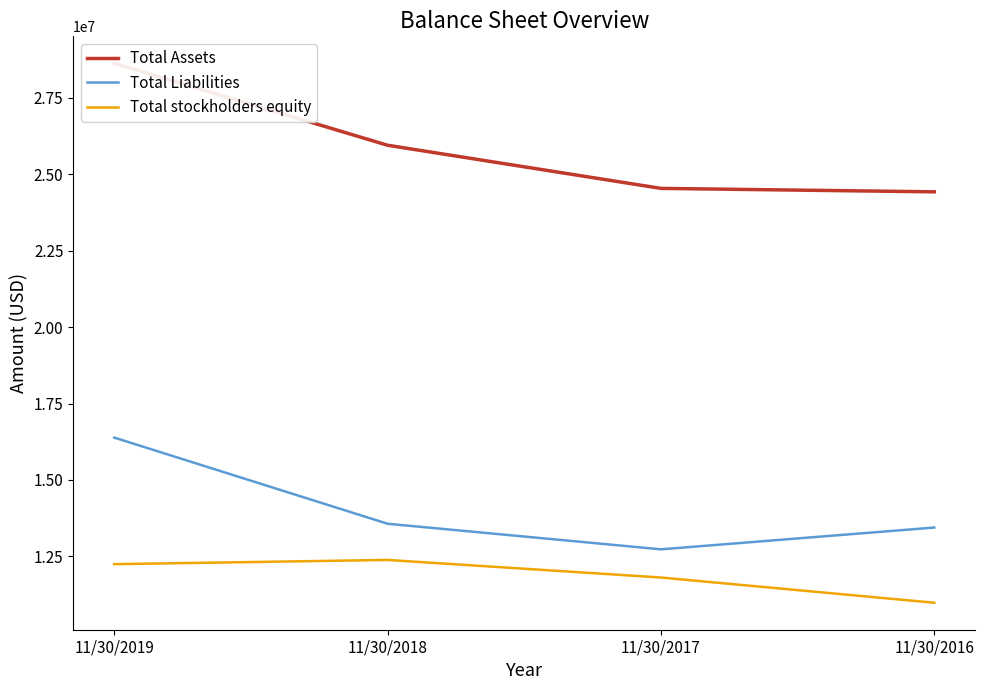

Is this an area chart (filled region under the line)?

No